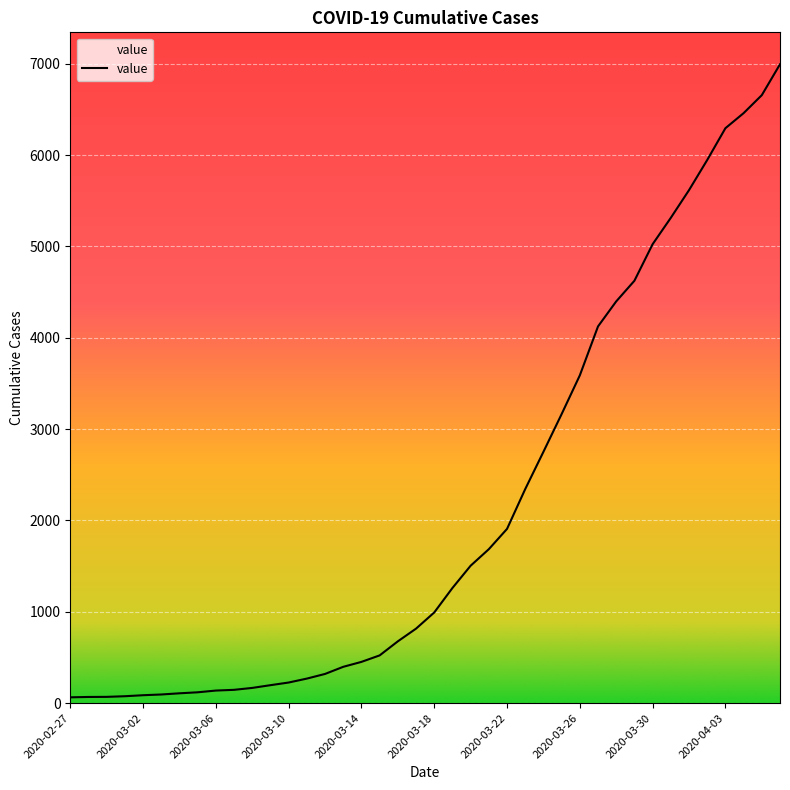

Is this an area chart (filled region under the line)?

No